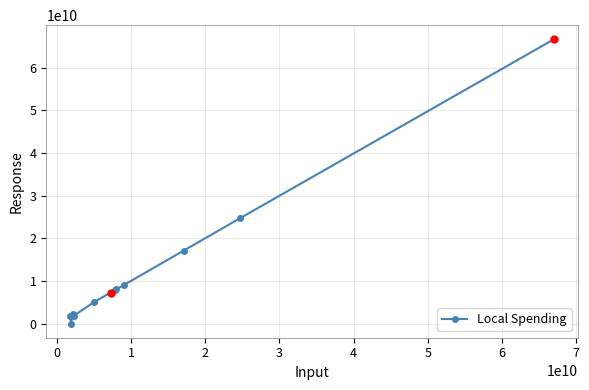

What is the average value?

11793731446